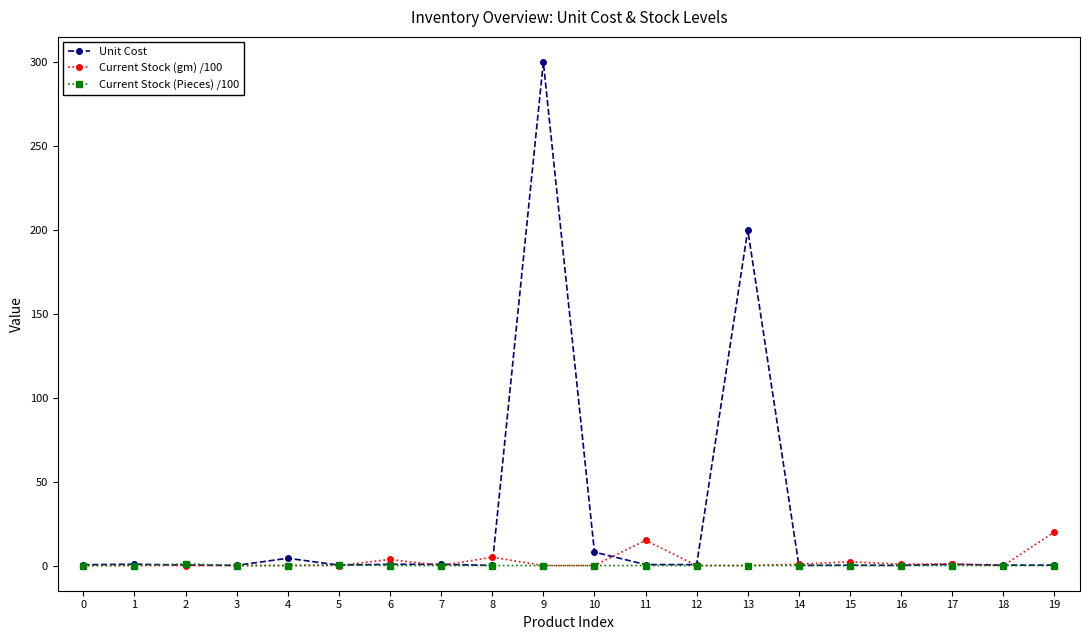

Count the number of data series in this chart.

3